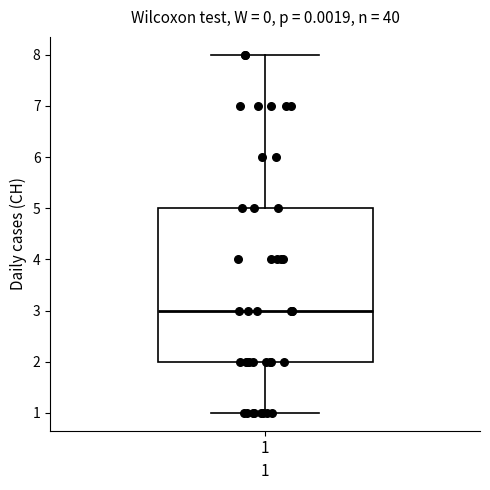

Transcribe this box plot: give where the median line is, the range the box spans, and where the two whiskers end, as read against the y-axis. The values are not printed on the chart, so give them approximately, as read against the axis.

median 3, box 2 to 5, whiskers 1 to 8